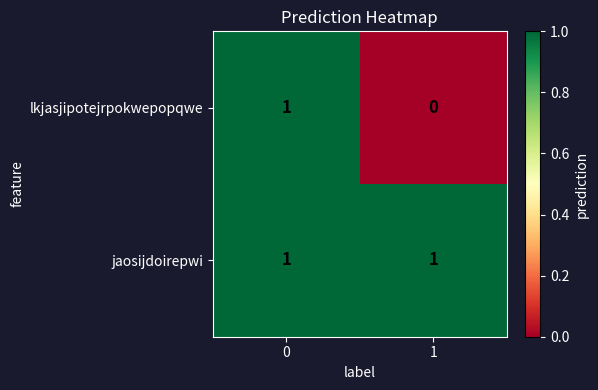

Which series has the largest total across all categories?

jaosijdoirepwi